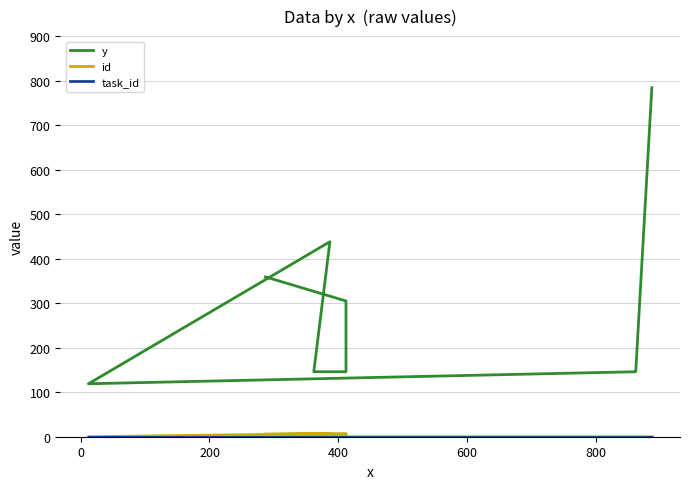

What is the value of the y point at the 7th from the left?

146